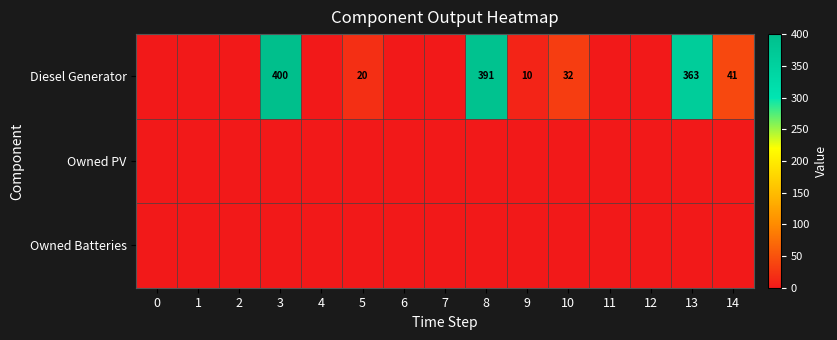

The value of Diesel Generator at 14 is 9. True or false?

False